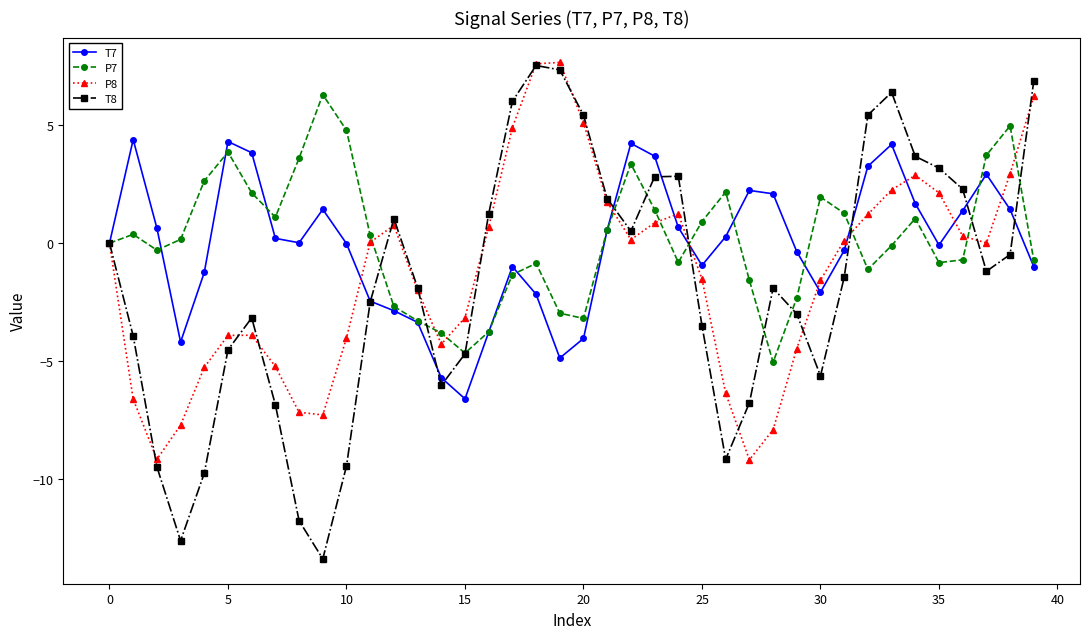

How many series are shown in this chart?

4